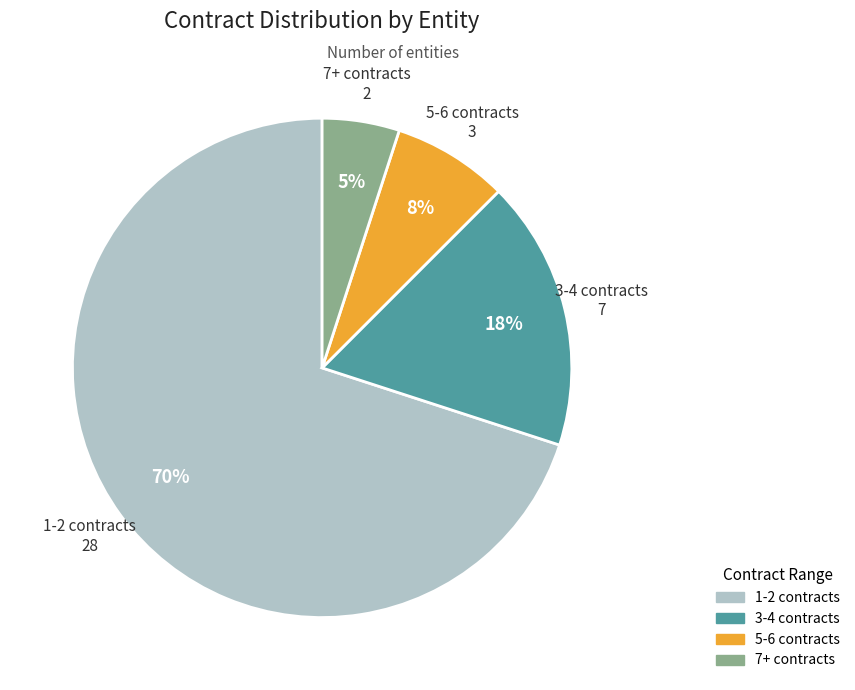

What is the largest slice in the pie chart?

1-2 contracts